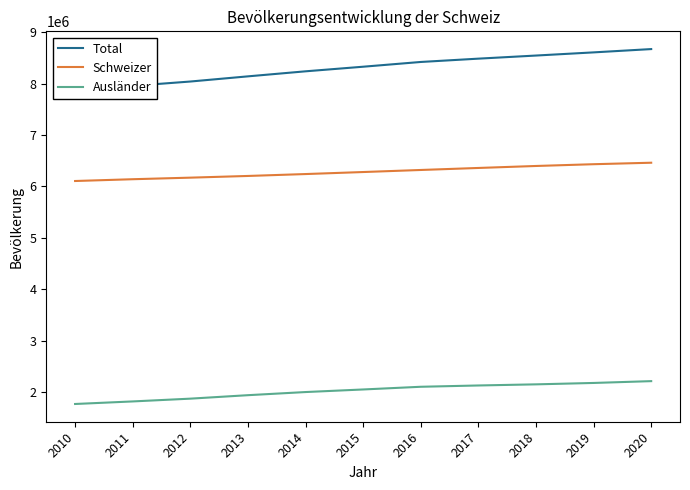

What is the average value of the Schweizer series?

6281275